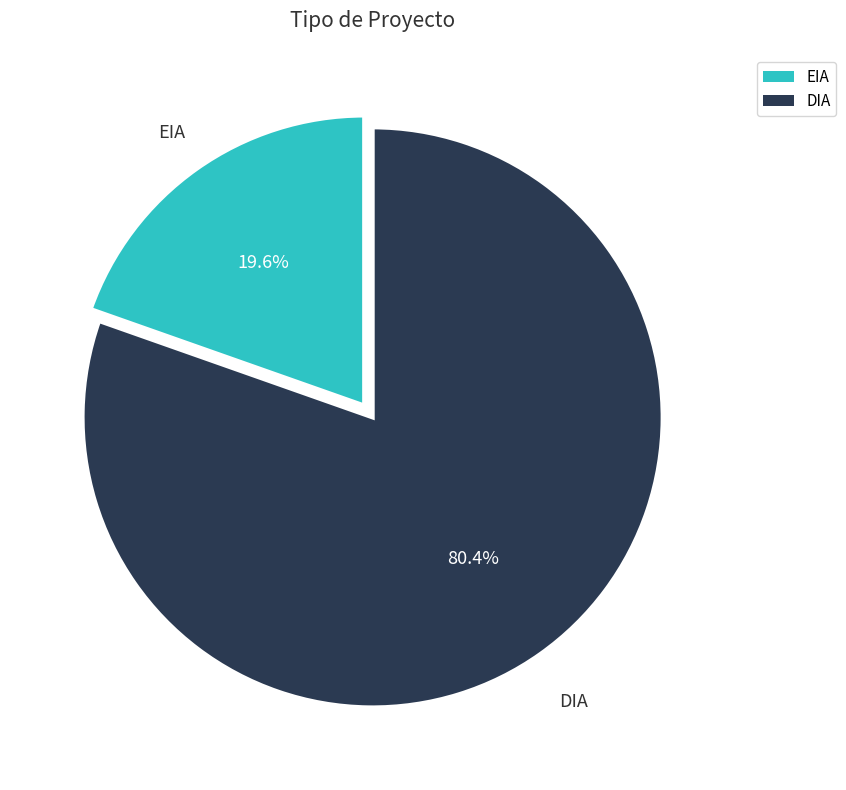

Is there a majority slice in this chart?

Yes